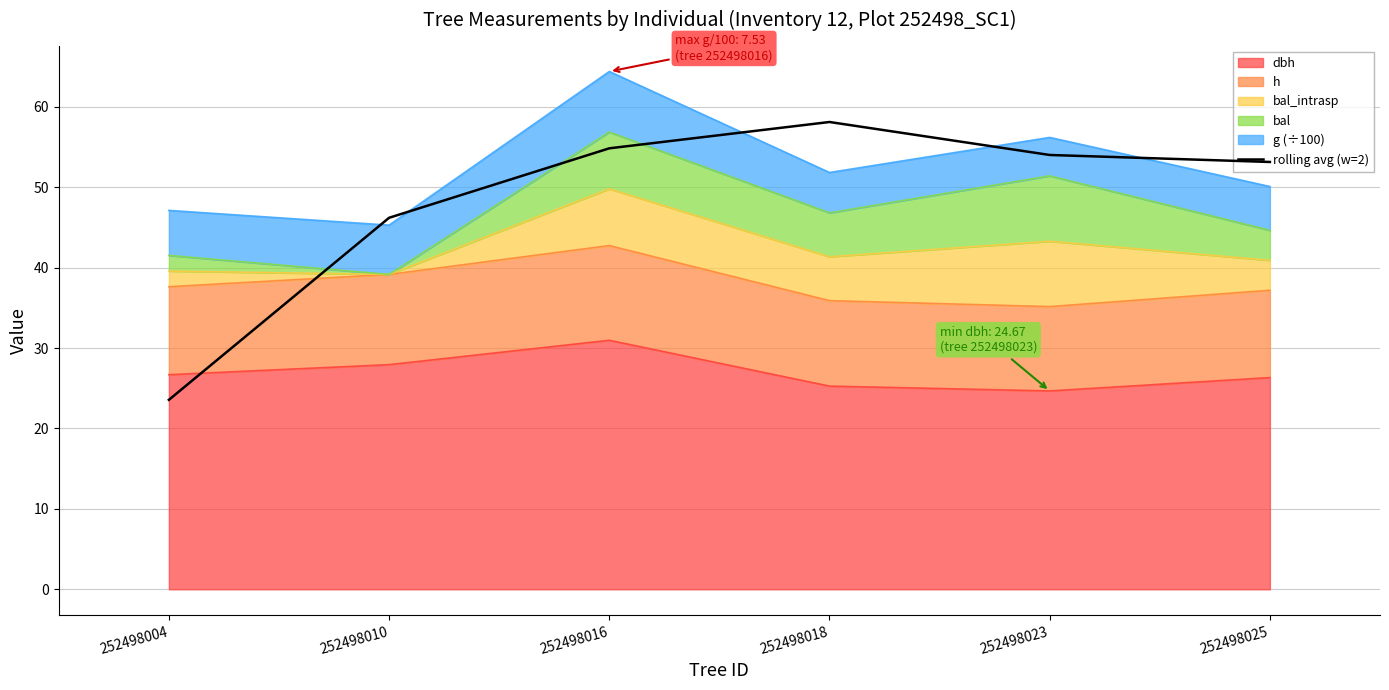

Read the value at 252498018.

58.1